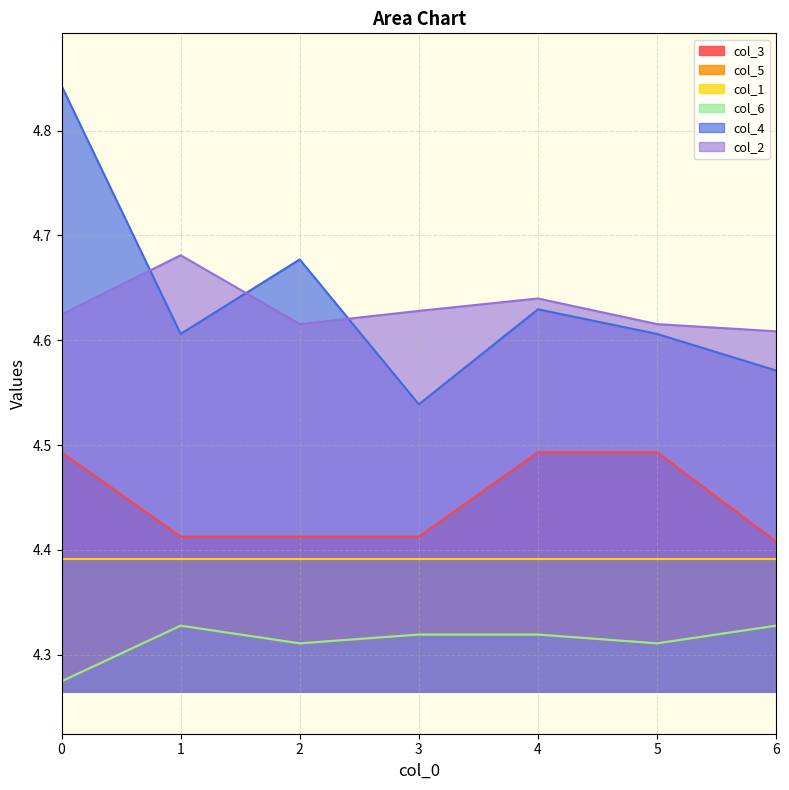

The value of col_4 at 4 is 1.7. True or false?

False